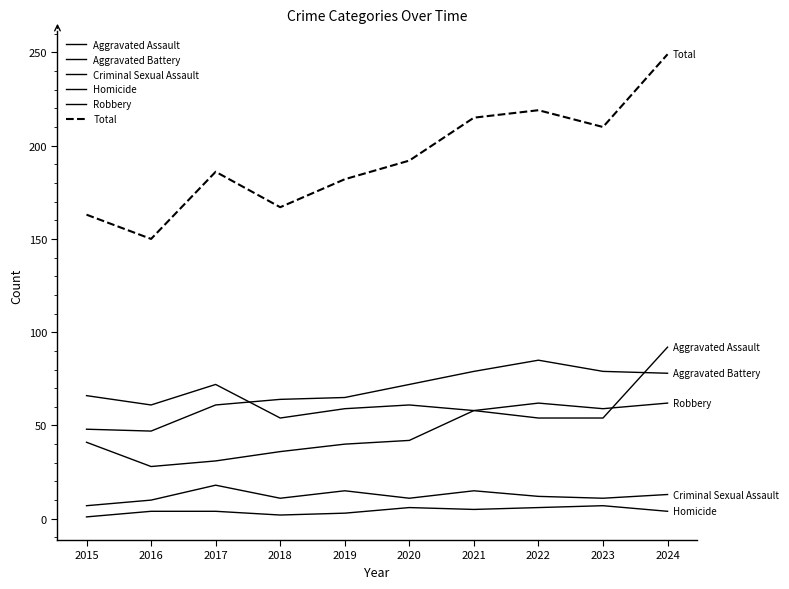

Which series ends up on top after the final intersection of Aggravated Battery and Aggravated Assault?

Aggravated Assault